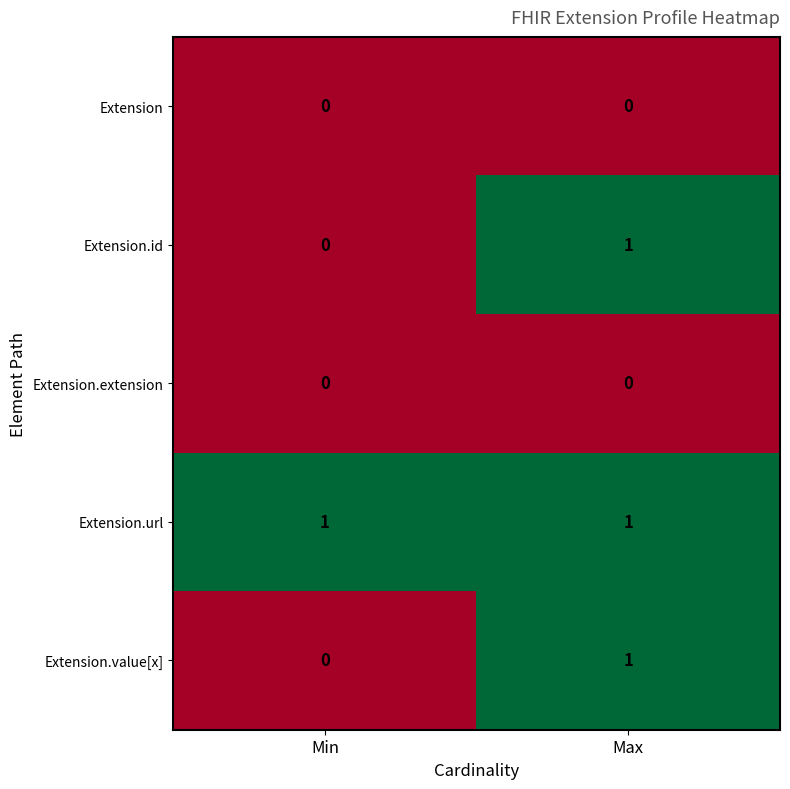

Which category has the lowest value in the Extension.value[x] series?

Min